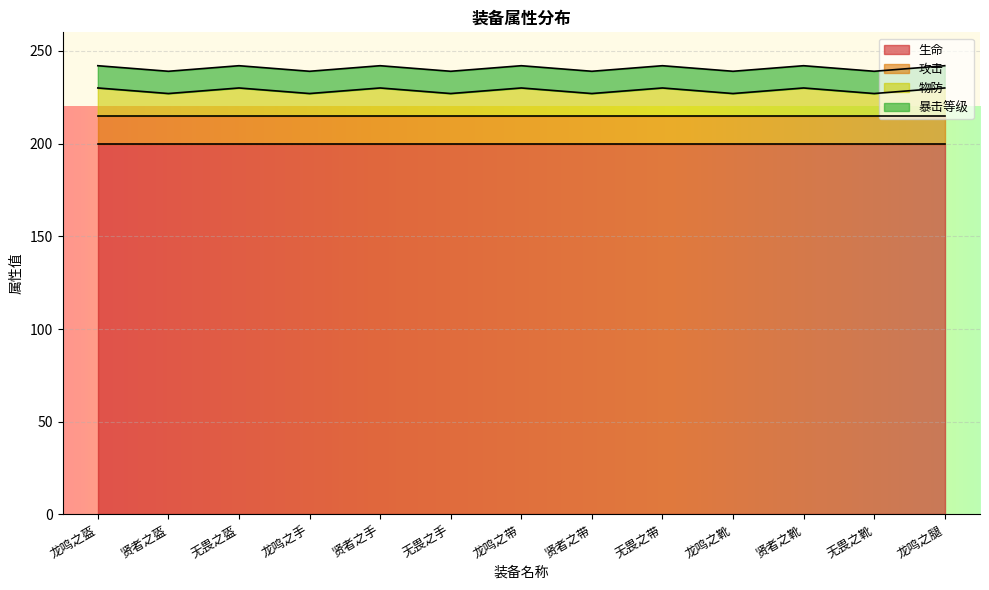

Rank the series at 无畏之靴 from lowest to highest value.

物防, 暴击等级, 攻击, 生命